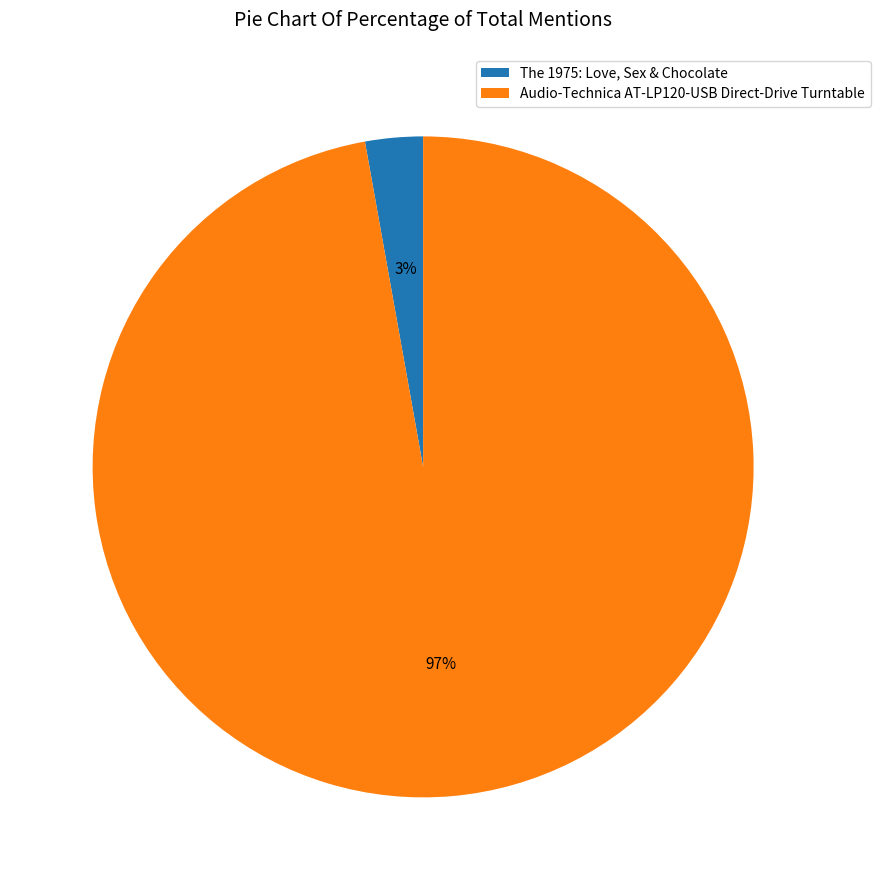

What percentage is the The 1975: Love, Sex & Chocolate slice, to the nearest percent?

3%